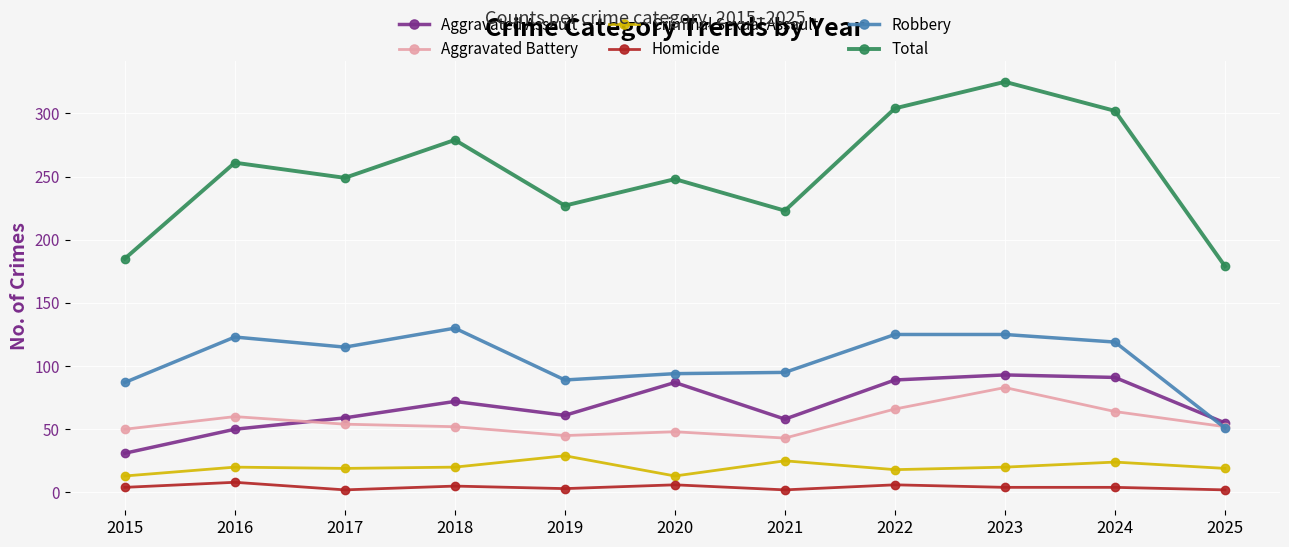

True or false: Total and Robbery intersect in this chart.

False